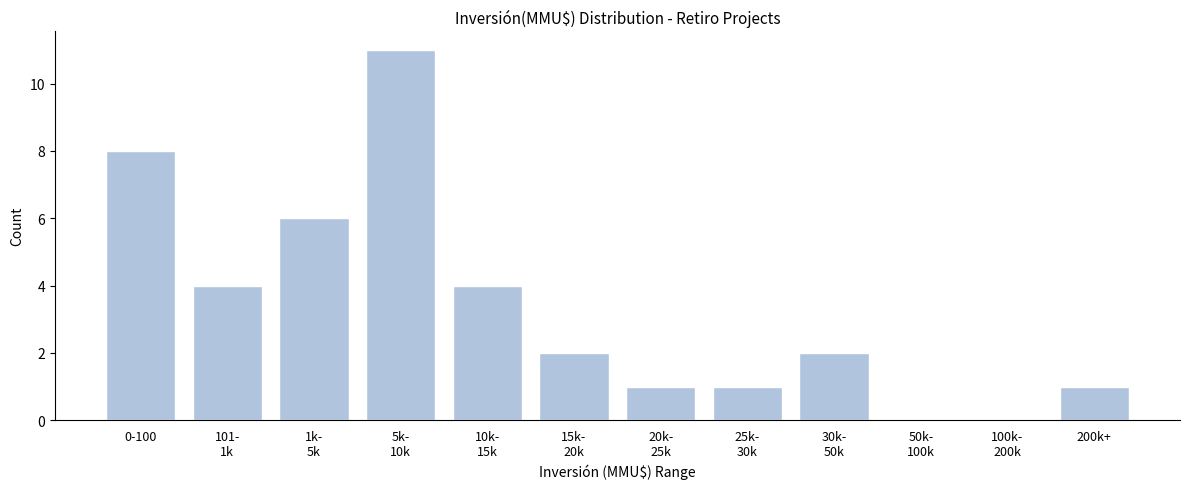

What is the maximum value shown in the chart?

11